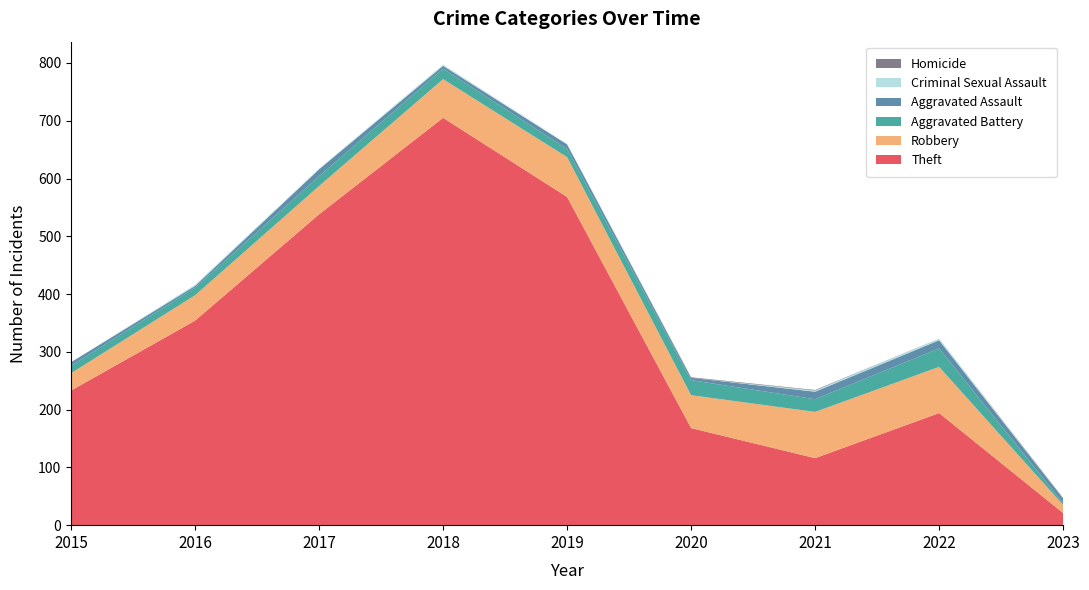

Reading left to right, extract all data points from this chart.

Theft: 2015=233	2016=354	2017=538	2018=705	2019=568	2020=168	2021=116	2022=194	2023=21
Robbery: 2015=30	2016=44	2017=49	2018=67	2019=69	2020=57	2021=80	2022=80	2023=14
Aggravated Battery: 2015=13	2016=13	2017=17	2018=18	2019=14	2020=26	2021=22	2022=32	2023=3
Aggravated Assault: 2015=6	2016=3	2017=12	2018=5	2019=8	2020=4	2021=13	2022=14	2023=8
Criminal Sexual Assault: 2015=0	2016=2	2017=1	2018=2	2019=1	2020=0	2021=2	2022=3	2023=0
Homicide: 2015=0	2016=0	2017=0	2018=0	2019=0	2020=1	2021=1	2022=0	2023=1